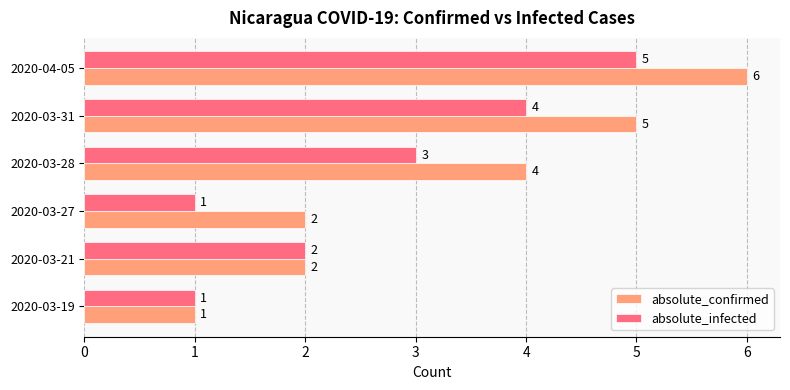

What is the minimum value shown in the chart?

1